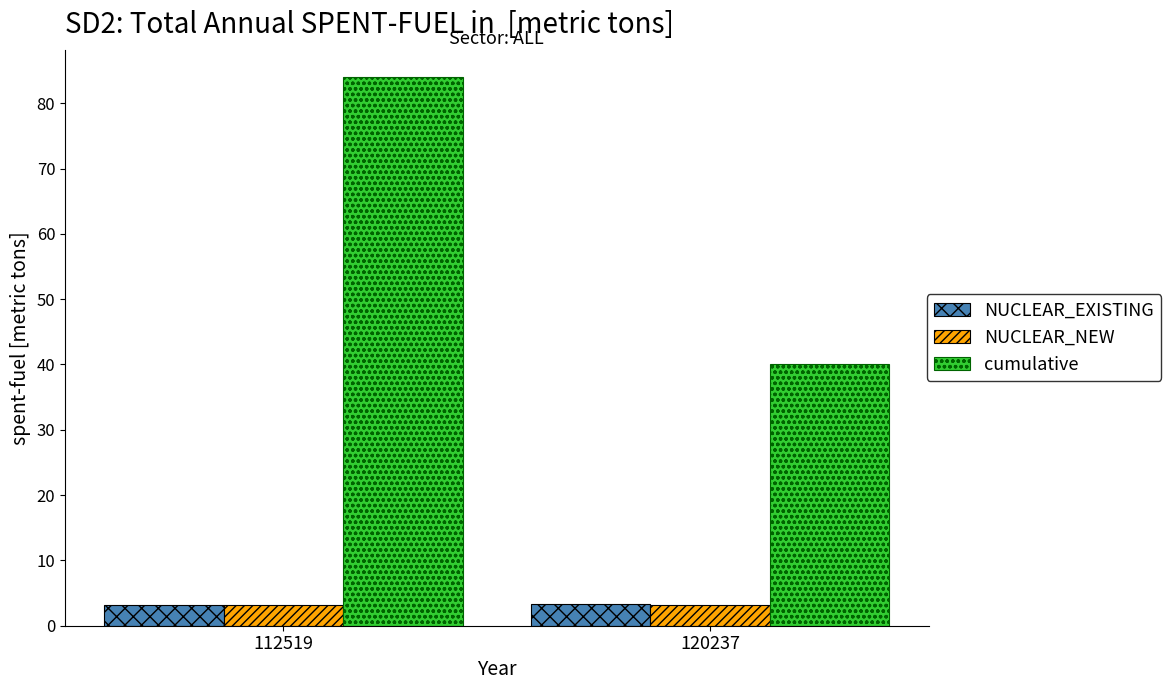

List the labels in order of cumulative value, smallest first.

120237, 112519